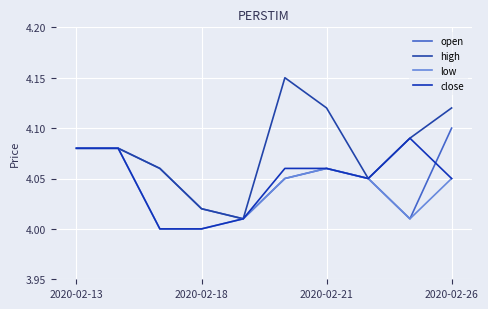

Does the chart have visible grid lines?

Yes